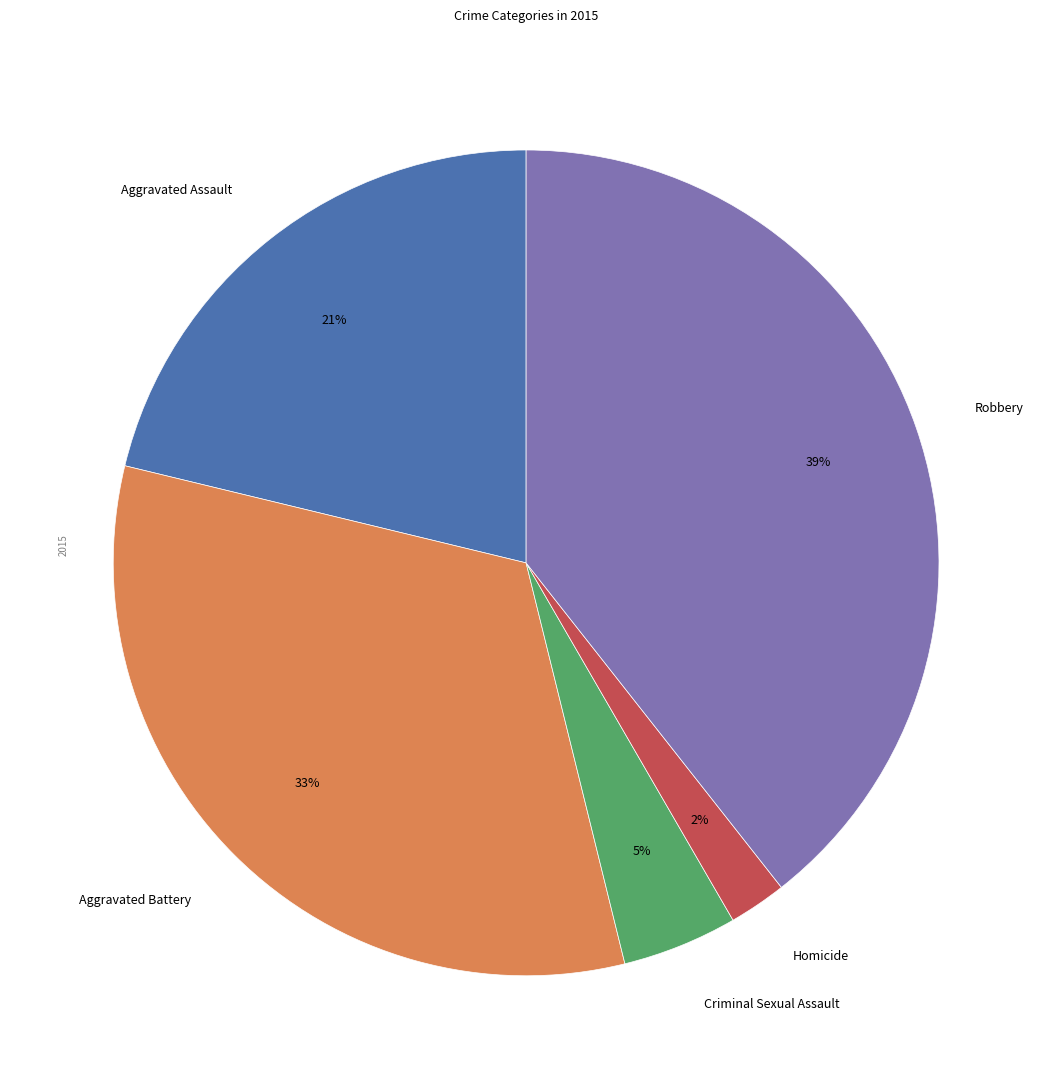

Between Robbery and Criminal Sexual Assault, which is larger?

Robbery